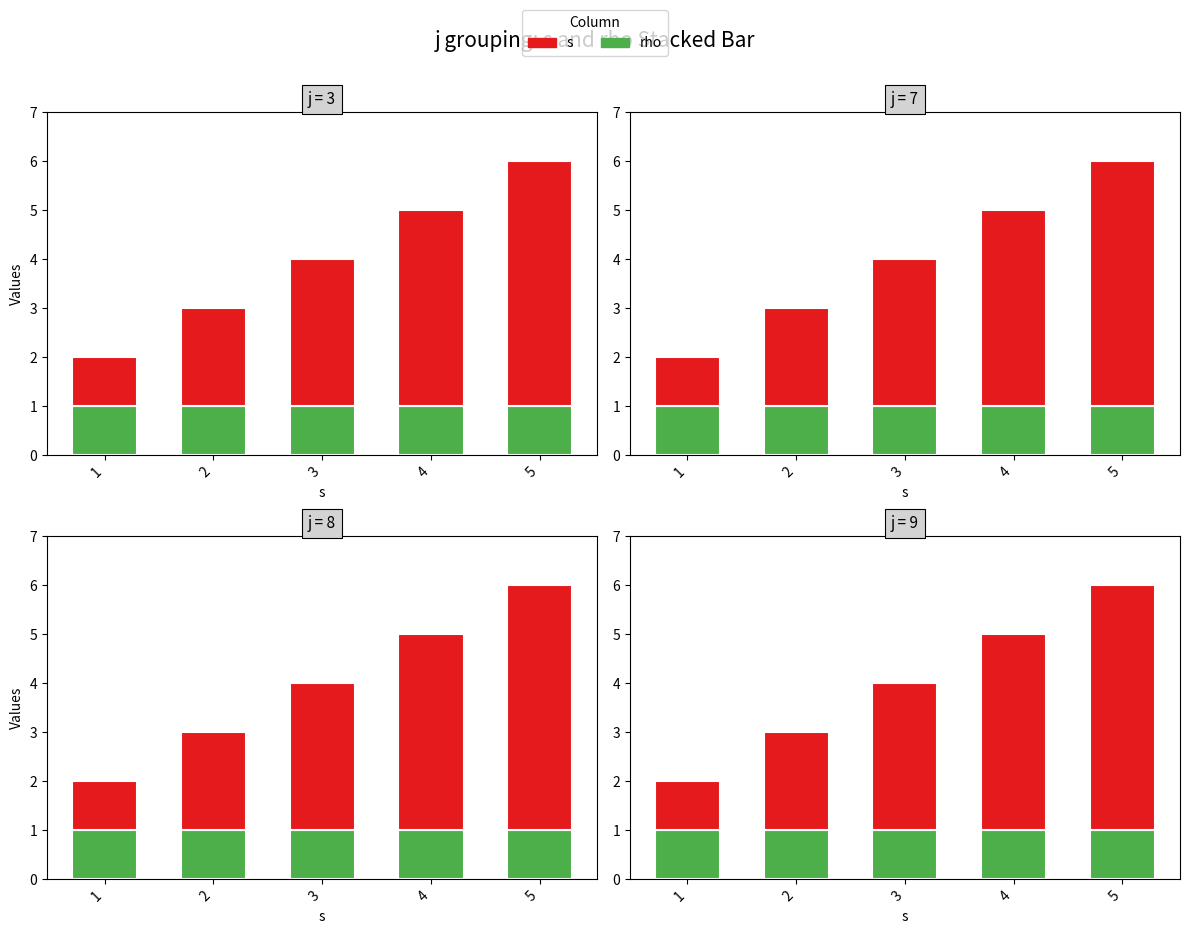

Which category has the lowest value in the s series?

1